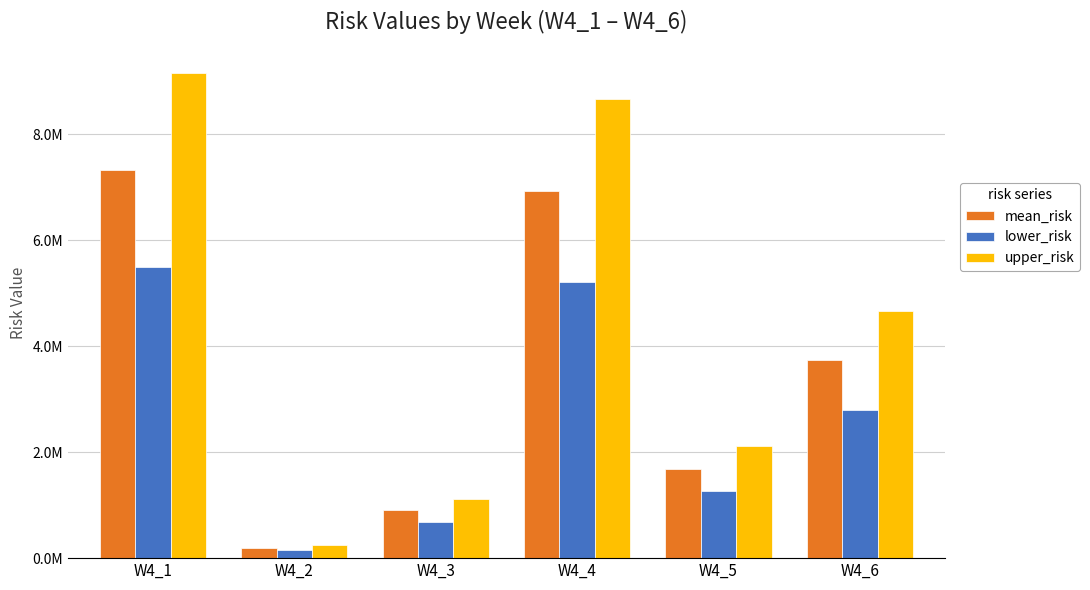

Rank the series at W4_6 from highest to lowest value.

upper_risk, mean_risk, lower_risk